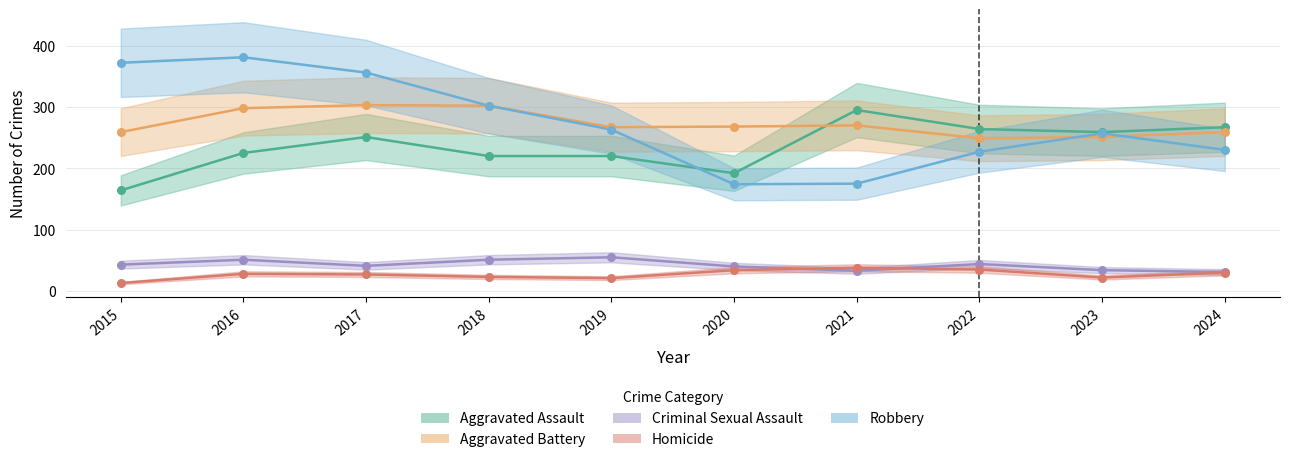

At how many categories does at least one series exceed 145?

10